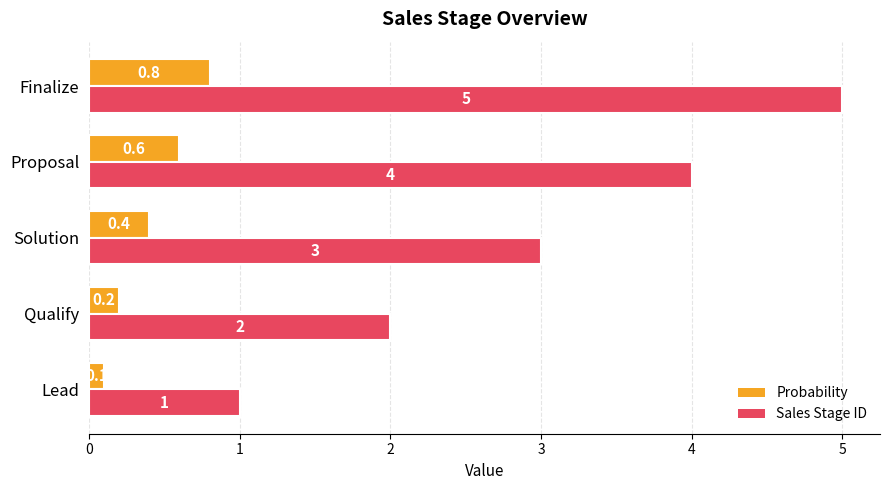

True or false: Sales Stage ID has a value of 5.0 at Finalize.

True